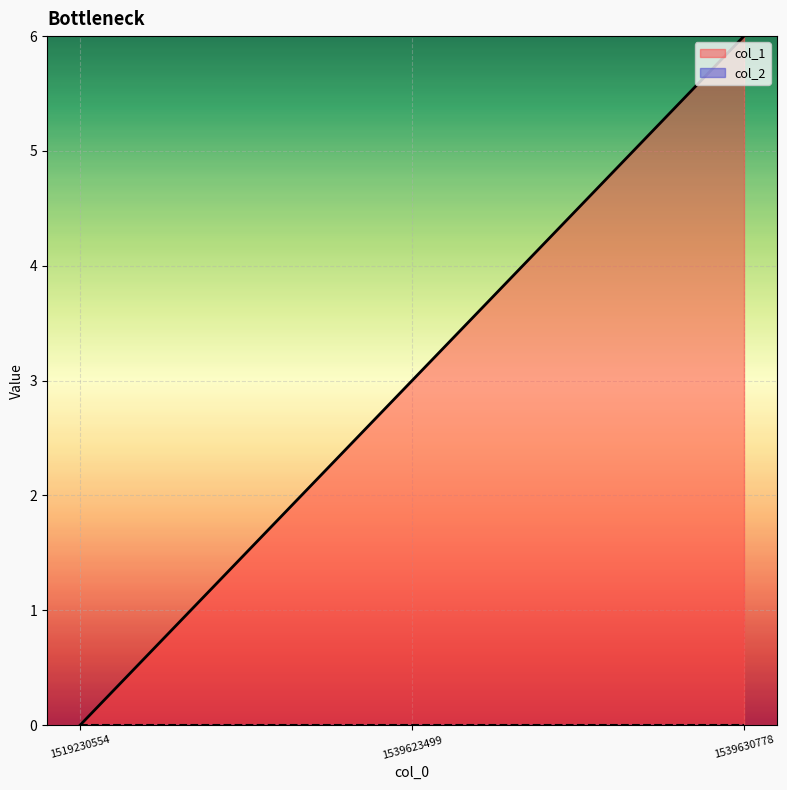

How many values are between 0 and 6?

3